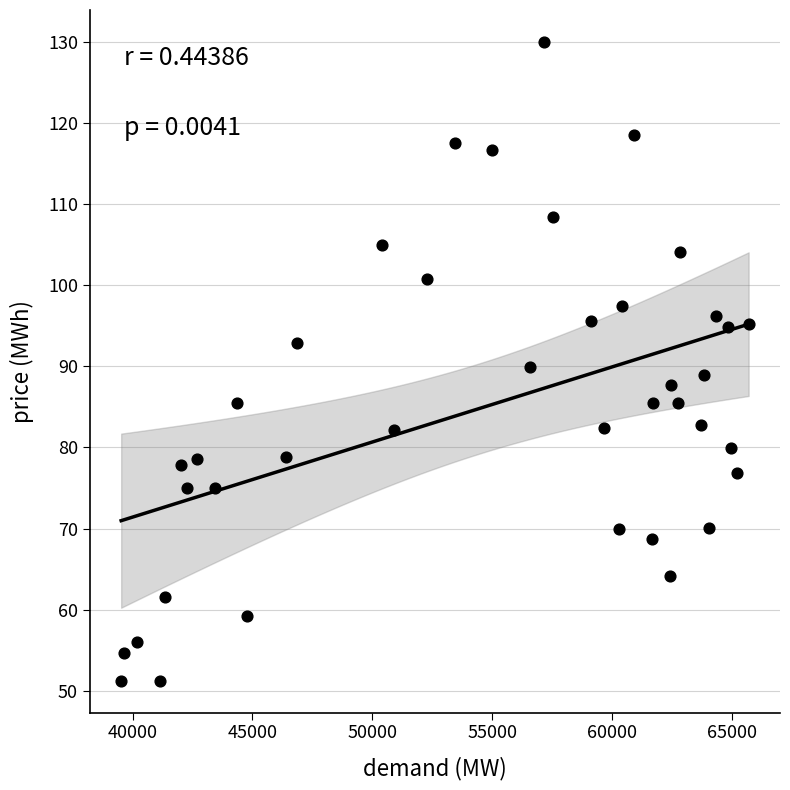

What is the range of X values (max minus min)?

26171.5